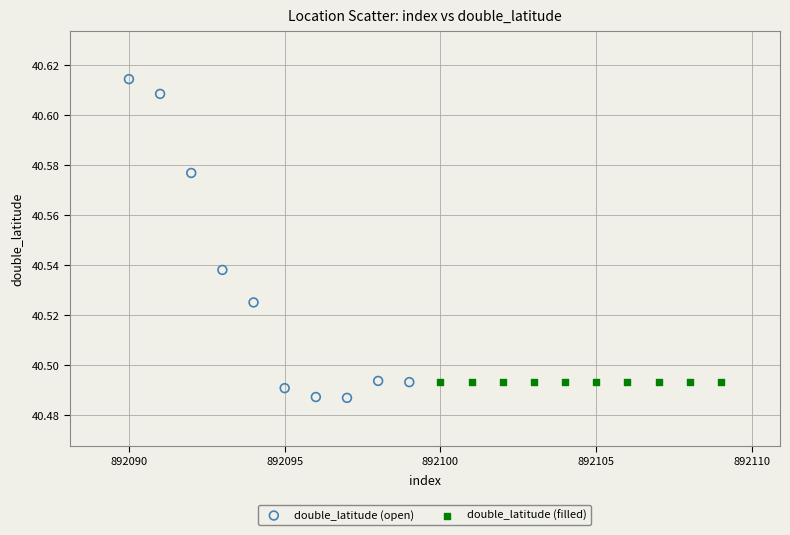

Which series has the largest Y range (max minus min)?

double_latitude (open)